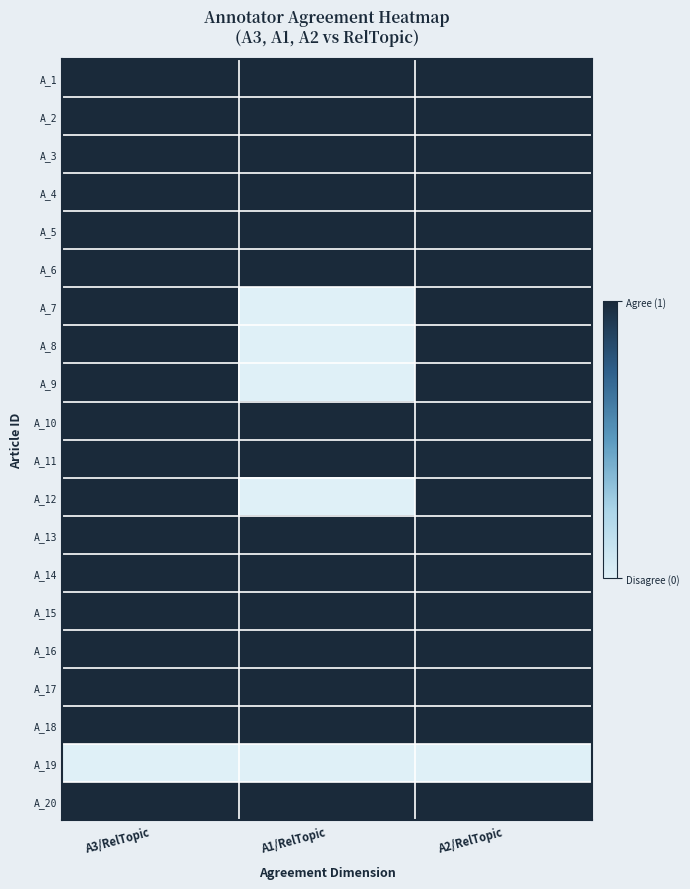

What is the total value across all series at A1/RelTopic?

15